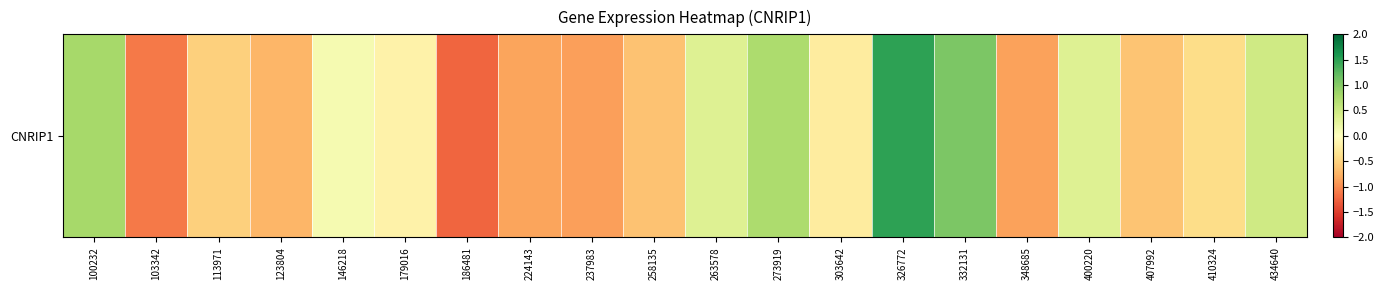

What is the greatest value displayed?

1.5